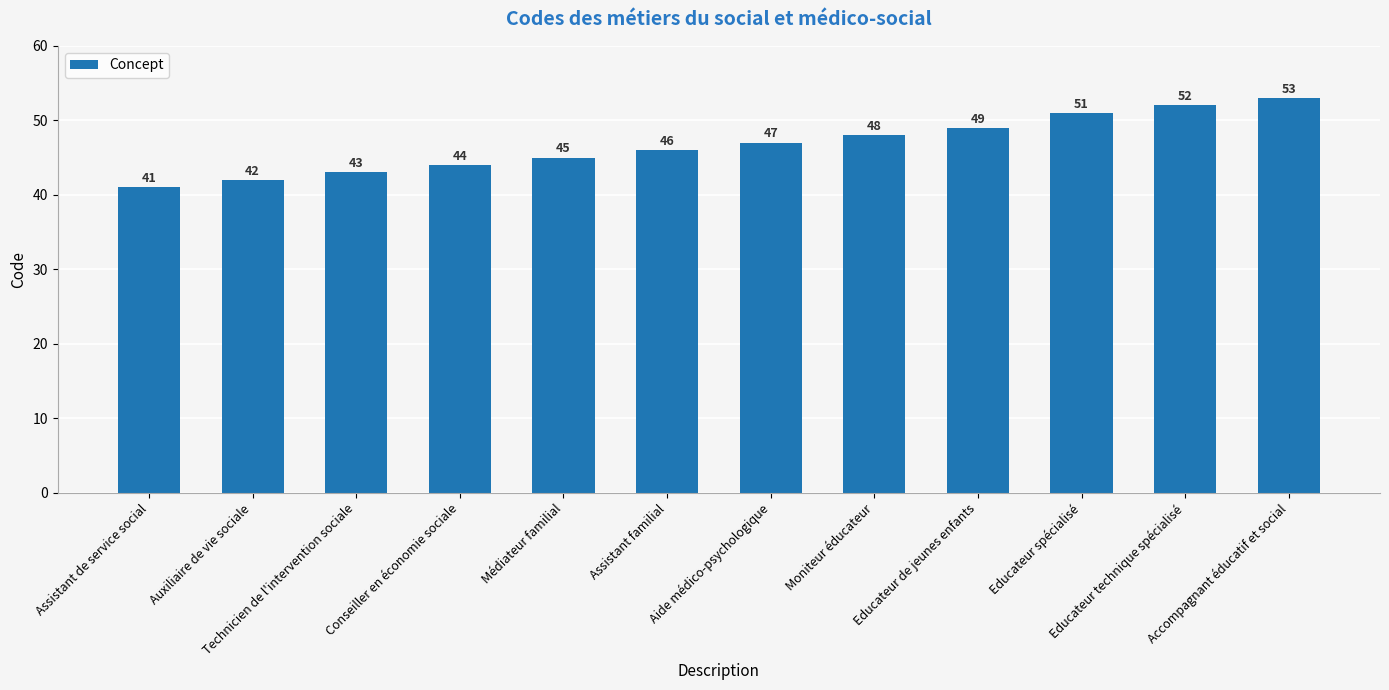

Is it true that the value at Moniteur éducateur is 48?

True